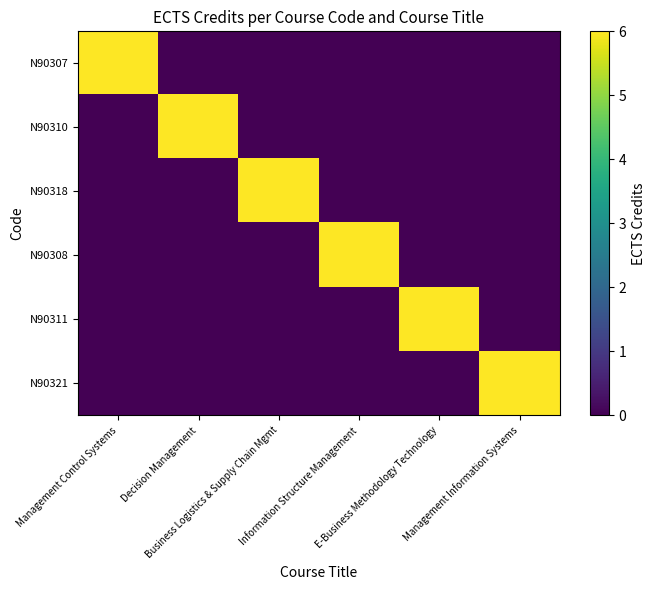

How many categories are shown in the chart?

6